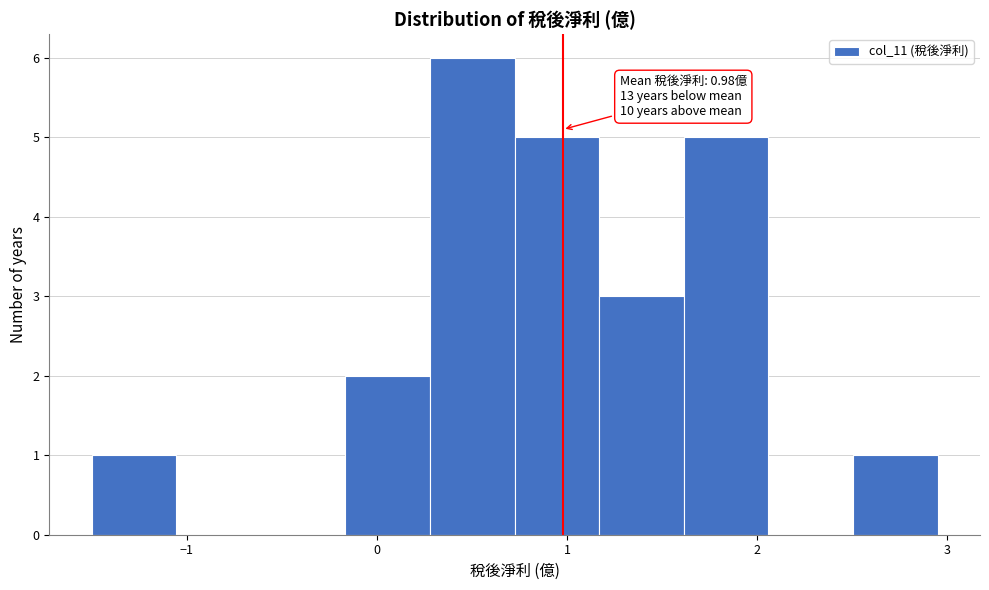

Which range on the x-axis has the tallest bar?

0.3 to 0.7